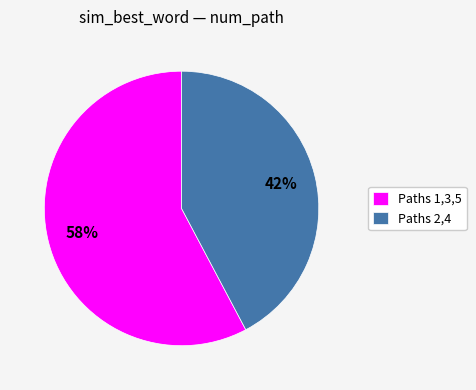

What is the smallest slice in the pie chart?

Paths 2,4